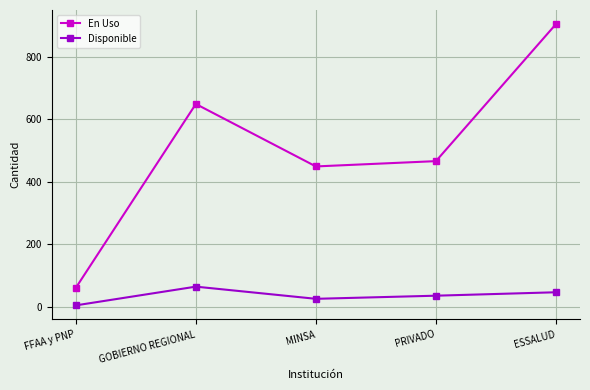

What is the approximate value of En Uso at ESSALUD?

905